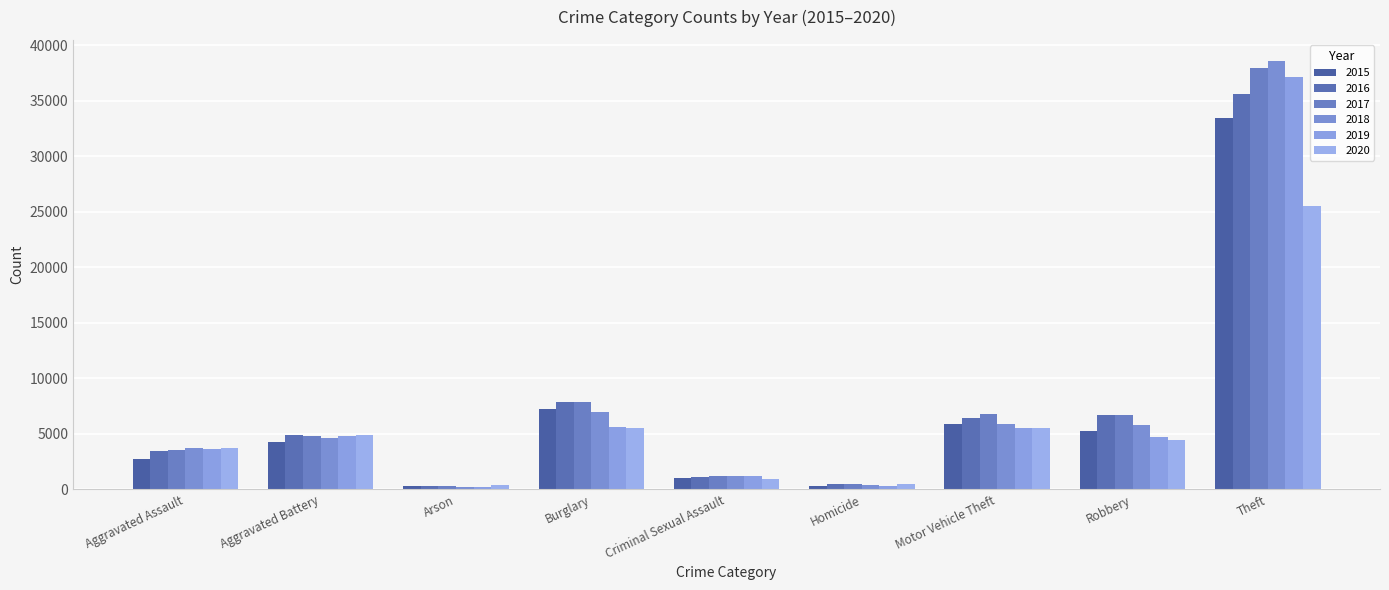

What is the difference between the maximum and second lowest values in the 2020 series?

25062